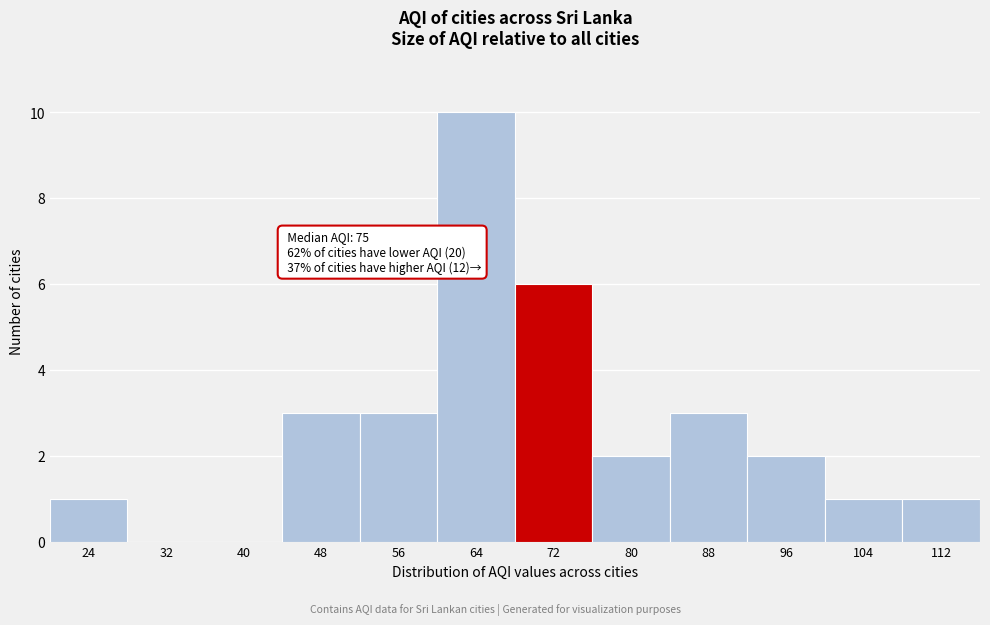

Reading left to right, list all the values displayed in this chart.

24=1	32=0	40=0	48=3	56=3	64=10	72=6	80=2	88=3	96=2	104=1	112=1